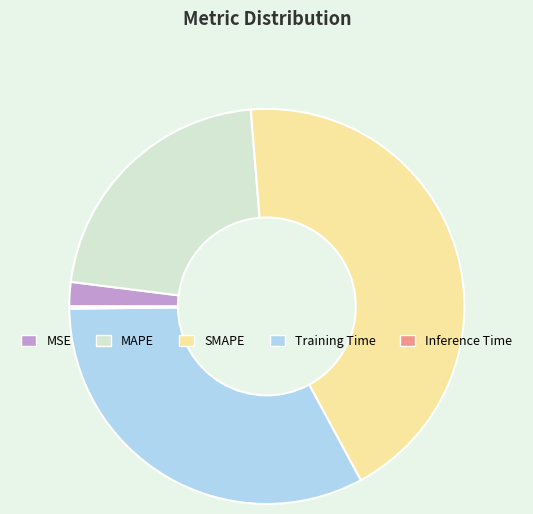

The SMAPE slice represents 33% of the pie. True or false?

False